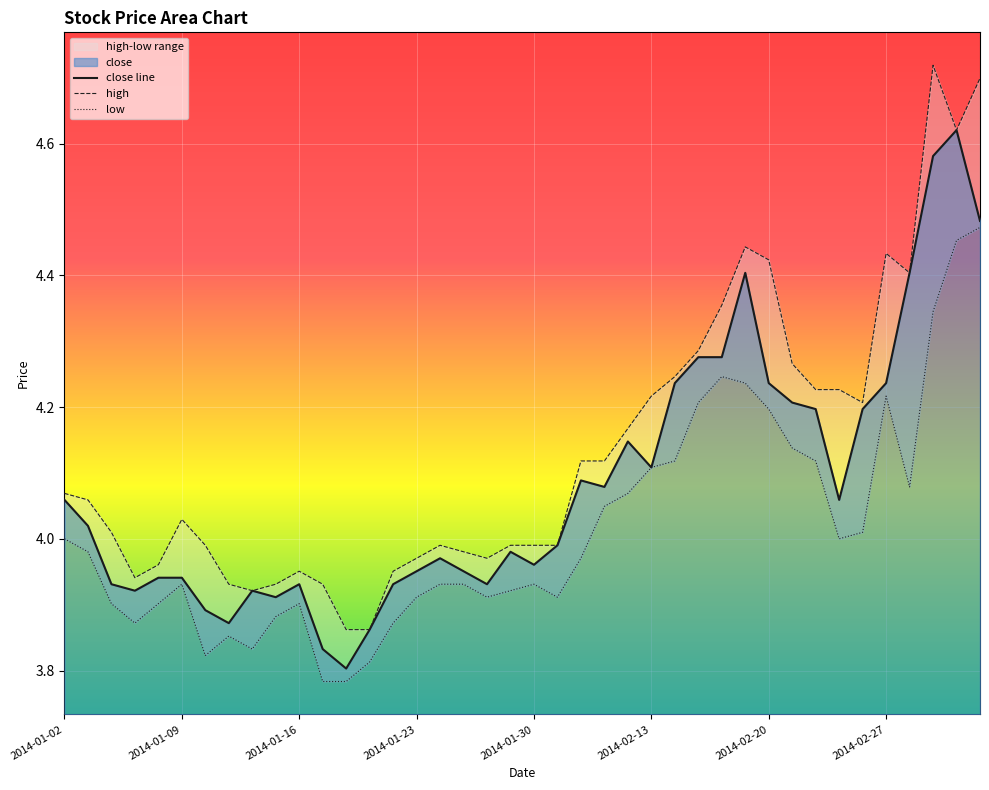

What is the sum of the values at 2014-01-16 and 2014-03-04?

8.6